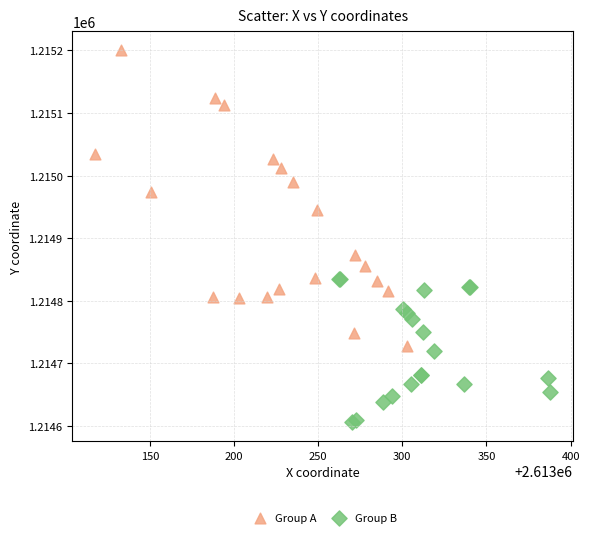

Which series reaches the maximum Y coordinate?

Group A